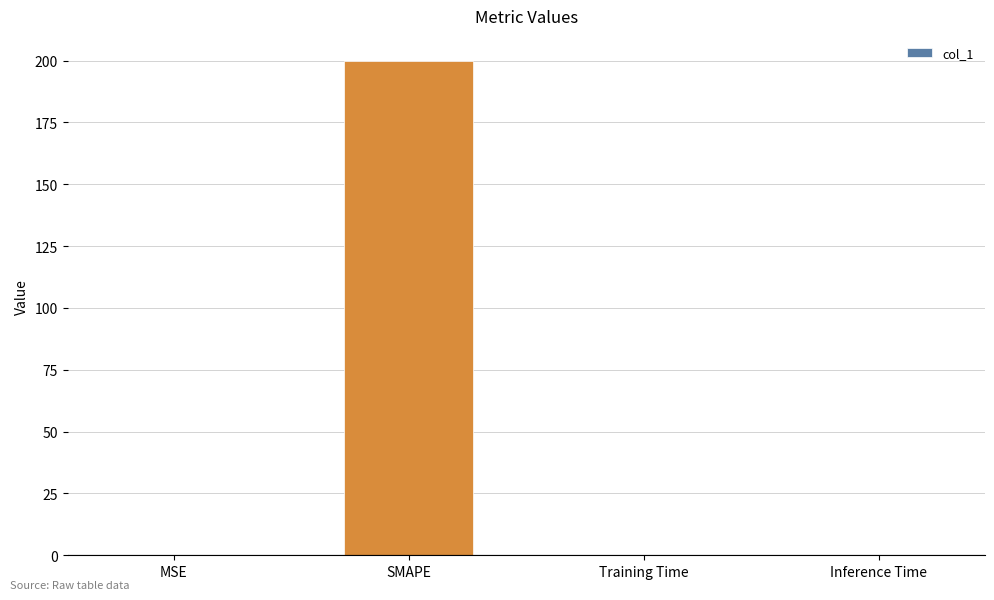

At which category does the chart reach its peak across all series?

SMAPE